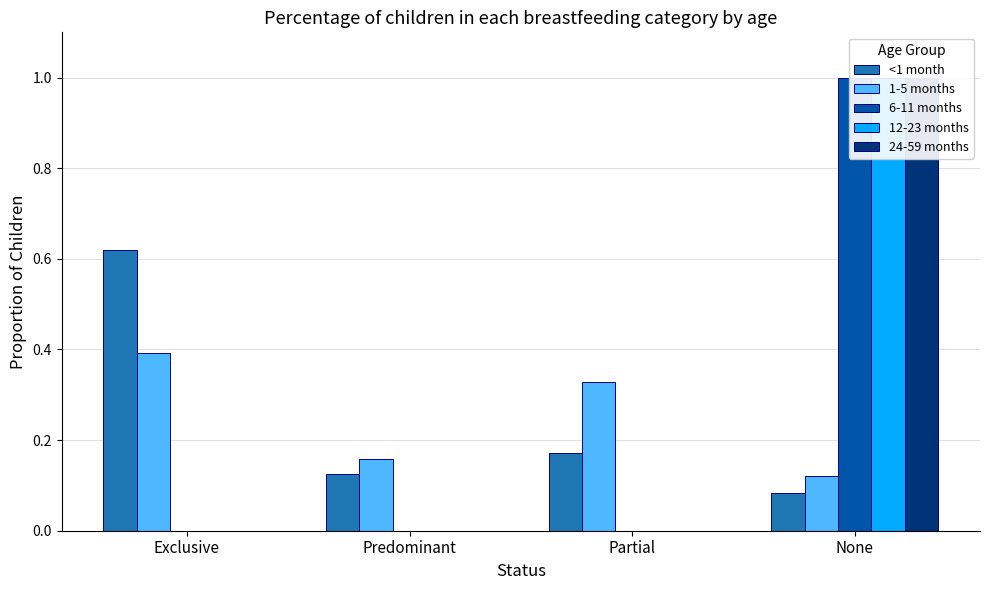

Is it true that 24-59 months equals 0.0 at Exclusive?

True